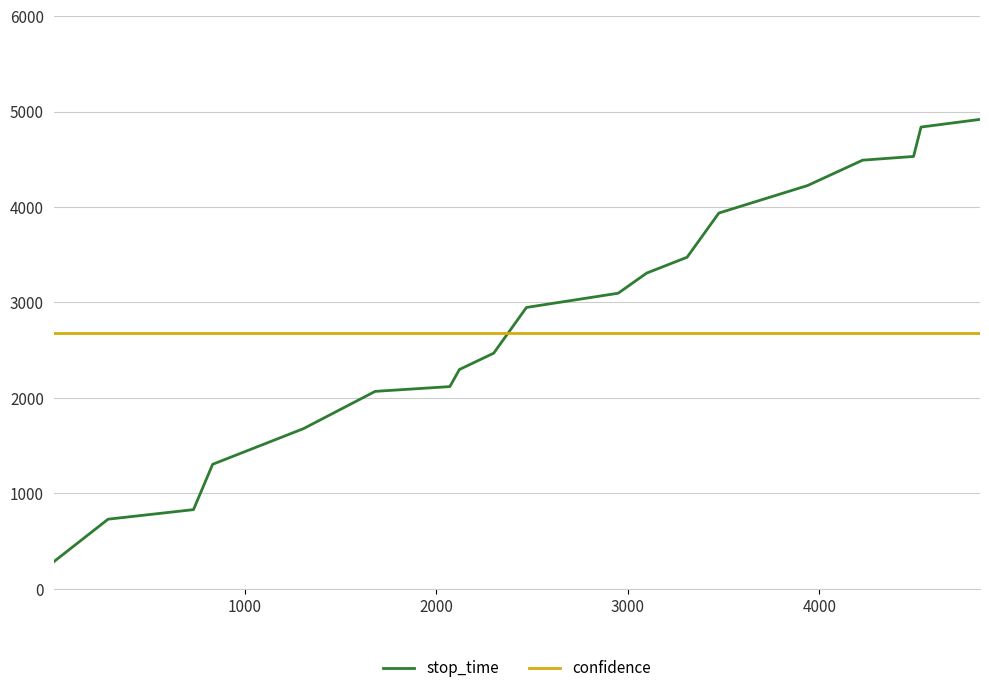

What is the average value of the stop_time series?

2818.4